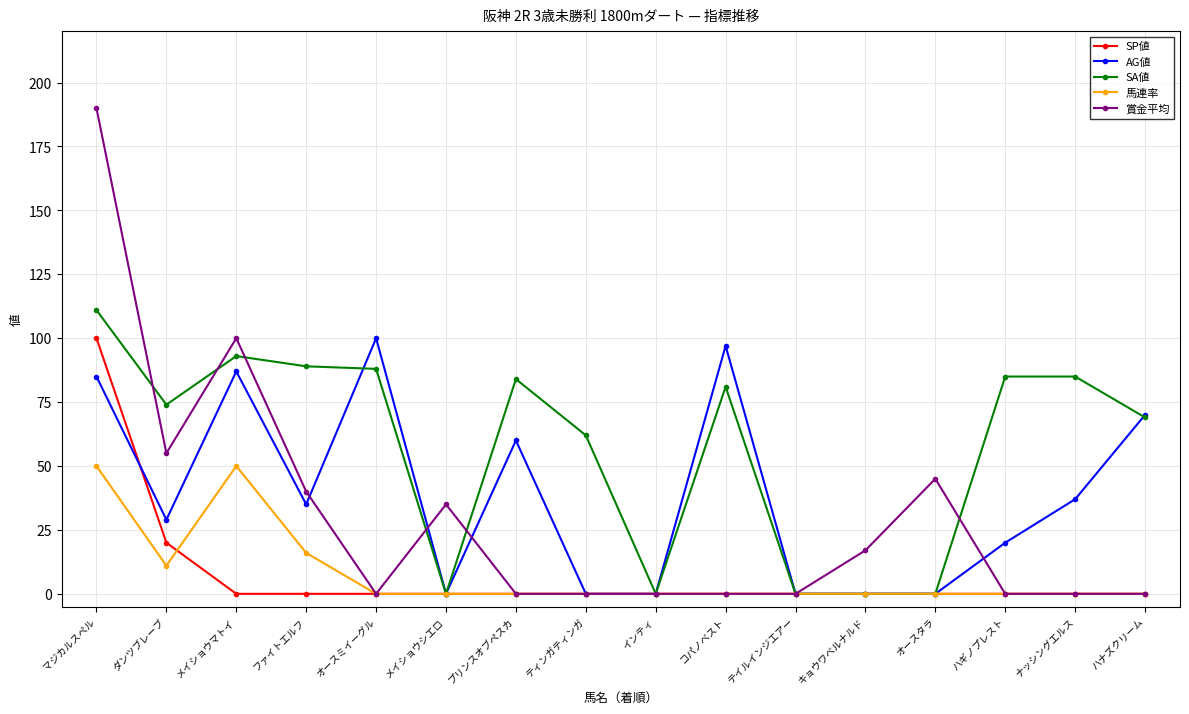

What are all the series names shown in the legend?

SP値, AG値, SA値, 馬連率, 賞金平均